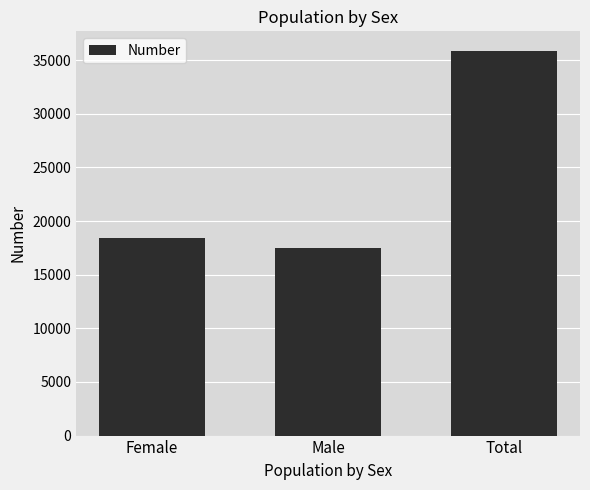

What is the difference between the values at Total and Female?

17455